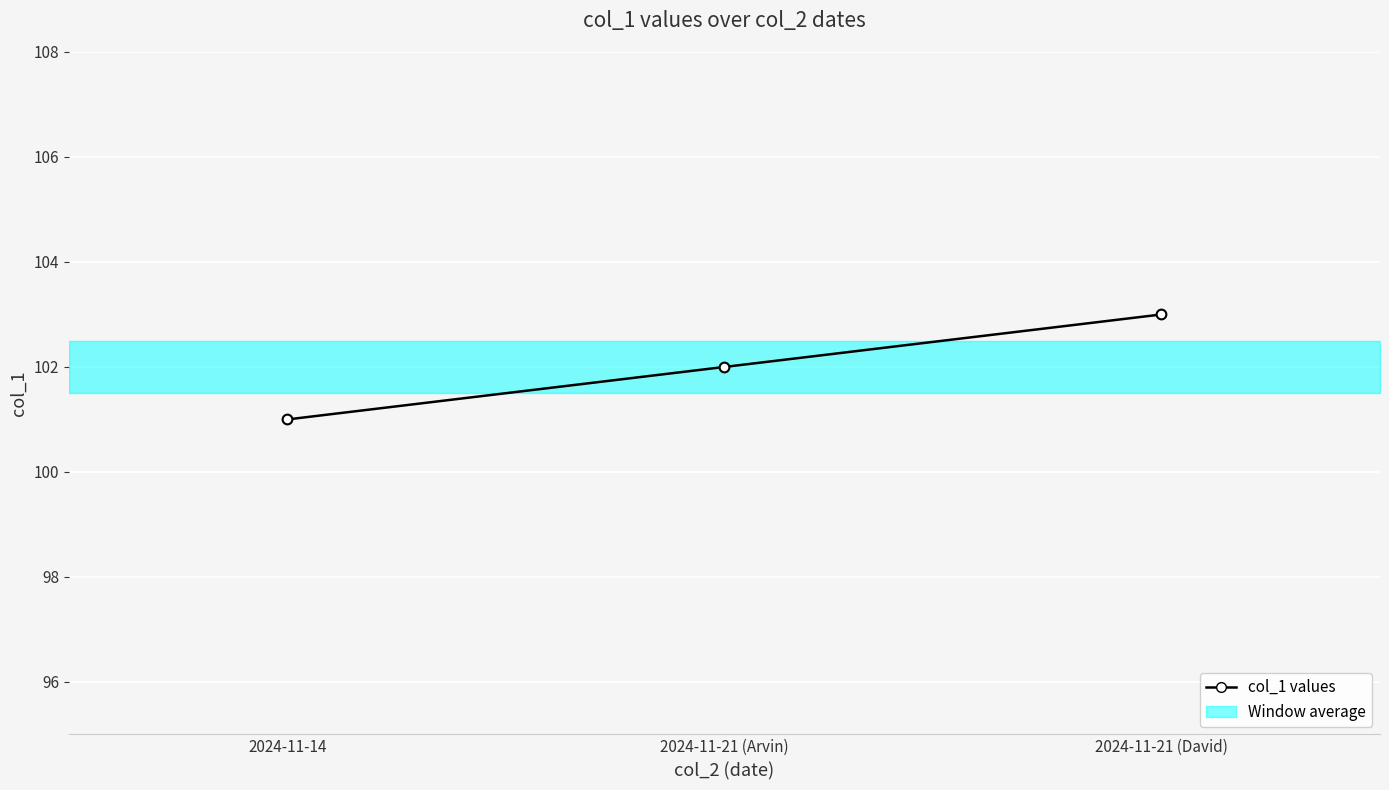

The chart shows a value of 101 at 2024-11-14. True or false?

True